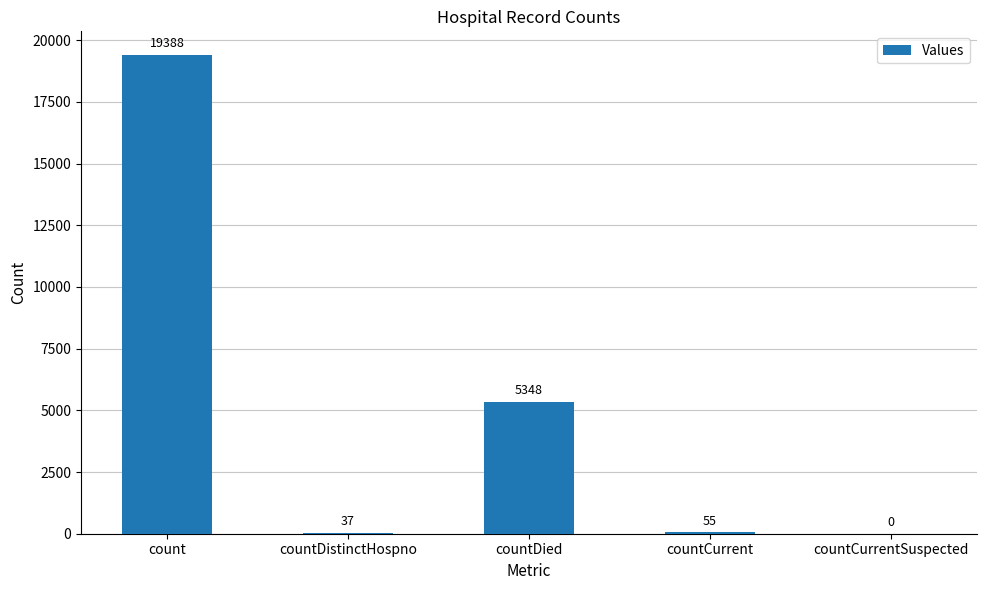

Which has a higher value, countCurrentSuspected or countCurrent?

countCurrent